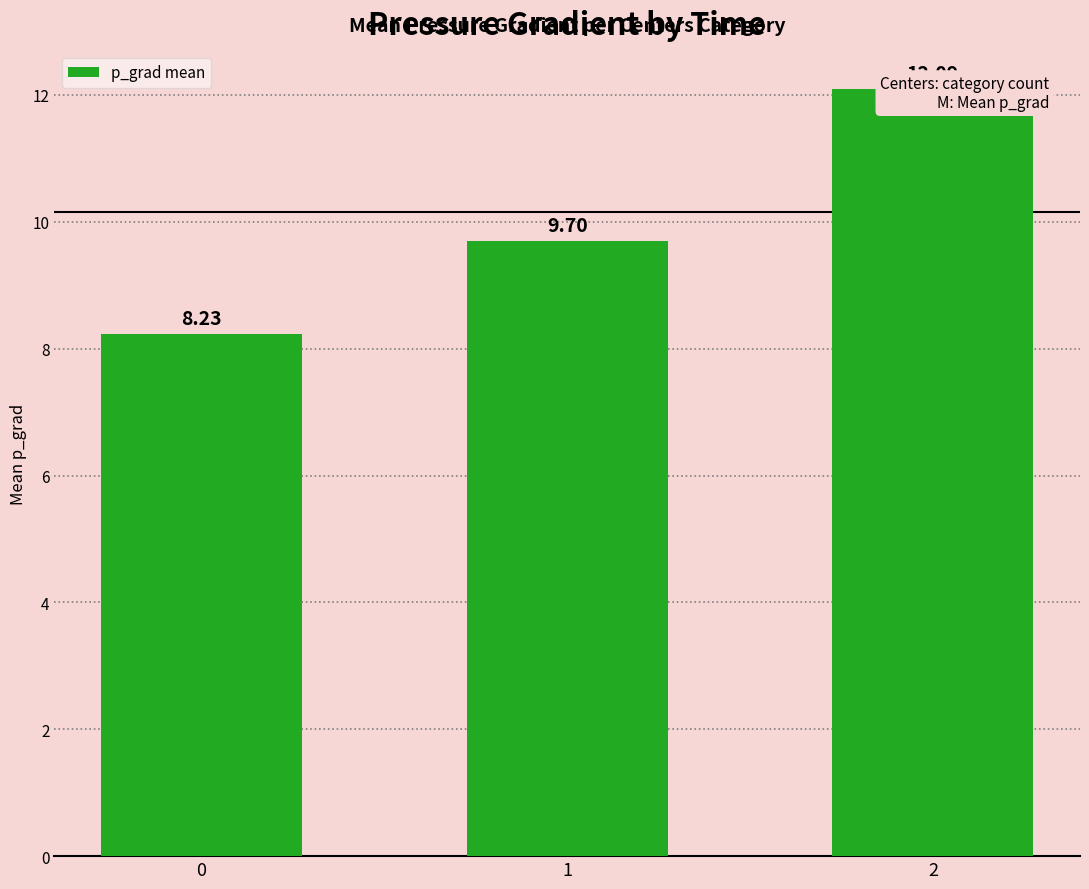

Does the chart contain stacked bars?

No